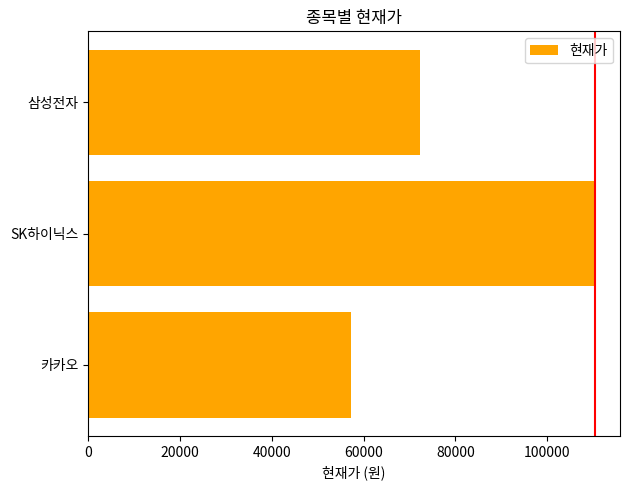

Between 카카오 and SK하이닉스, which is larger?

SK하이닉스